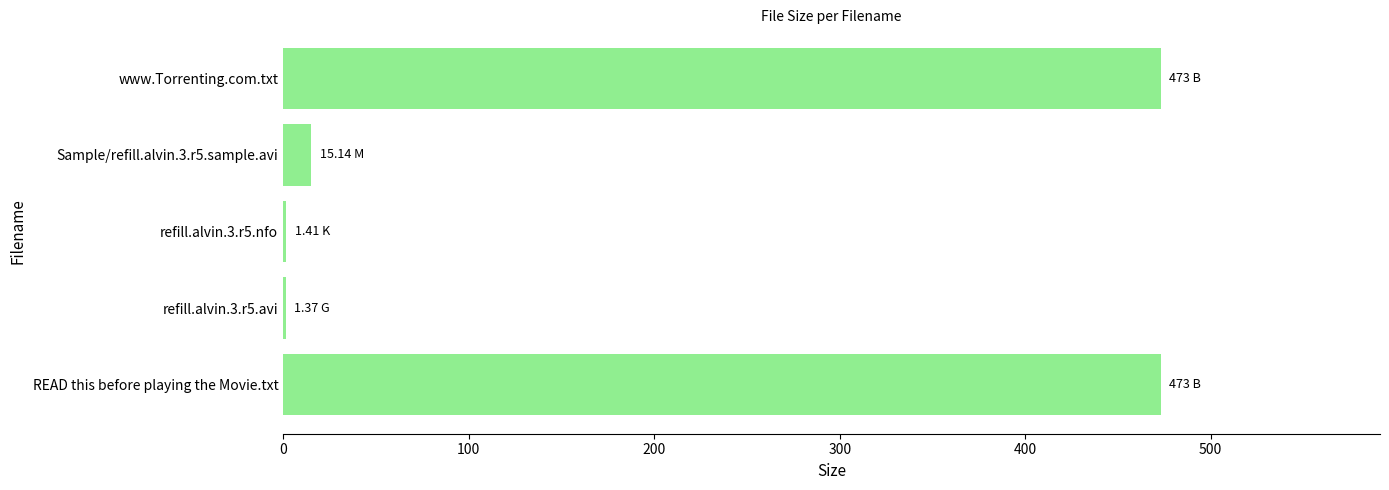

What is the change in value from Sample/refill.alvin.3.r5.sample.avi to www.Torrenting.com.txt?

+457.9